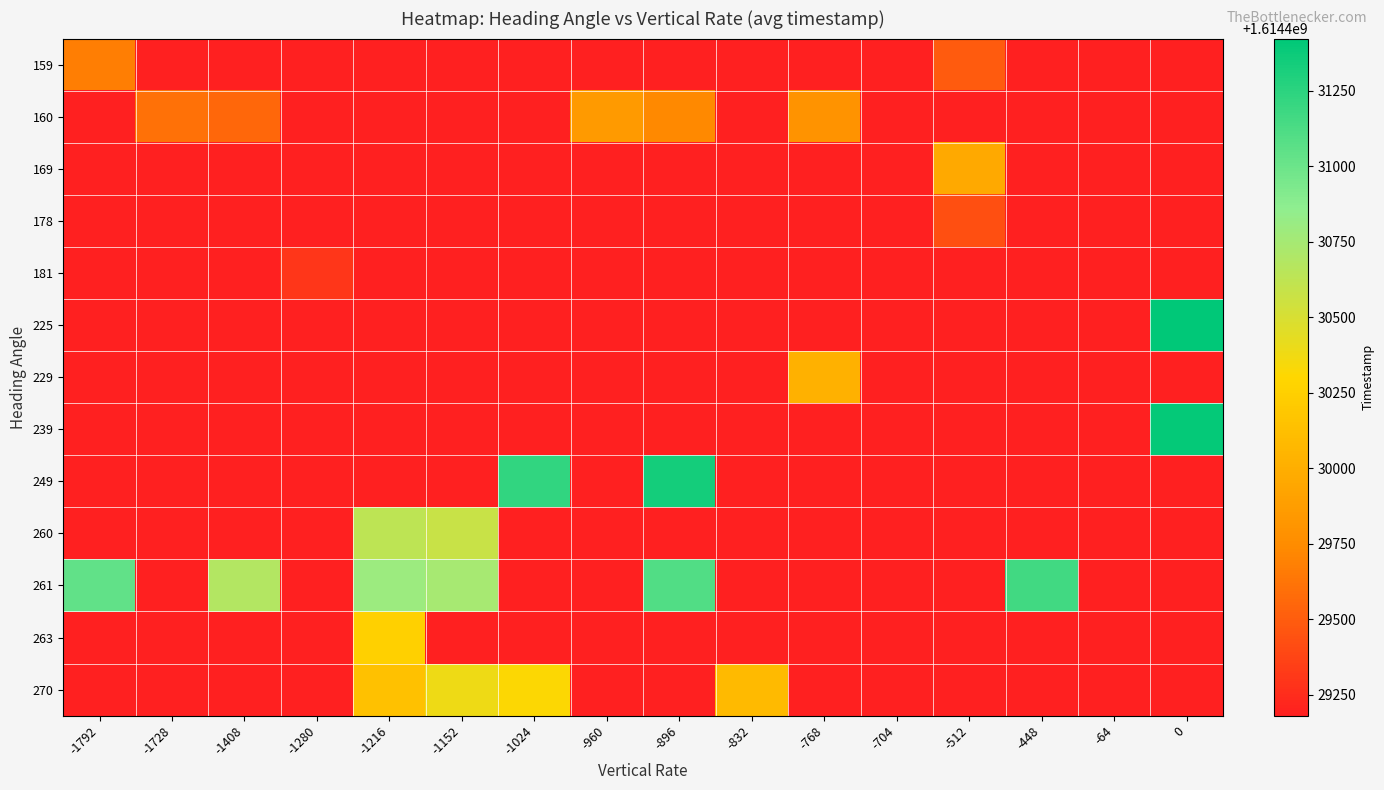

What is the total value across all series at -1152?

20987583510